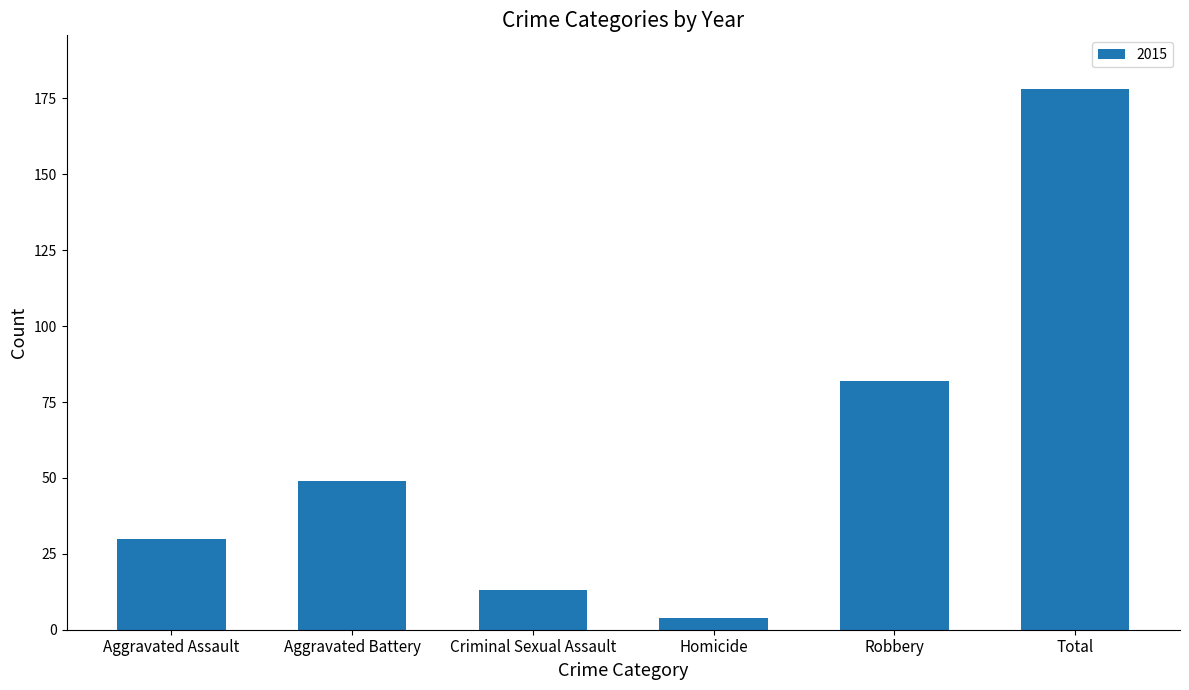

List the labels in order of value, smallest first.

Homicide, Criminal Sexual Assault, Aggravated Assault, Aggravated Battery, Robbery, Total